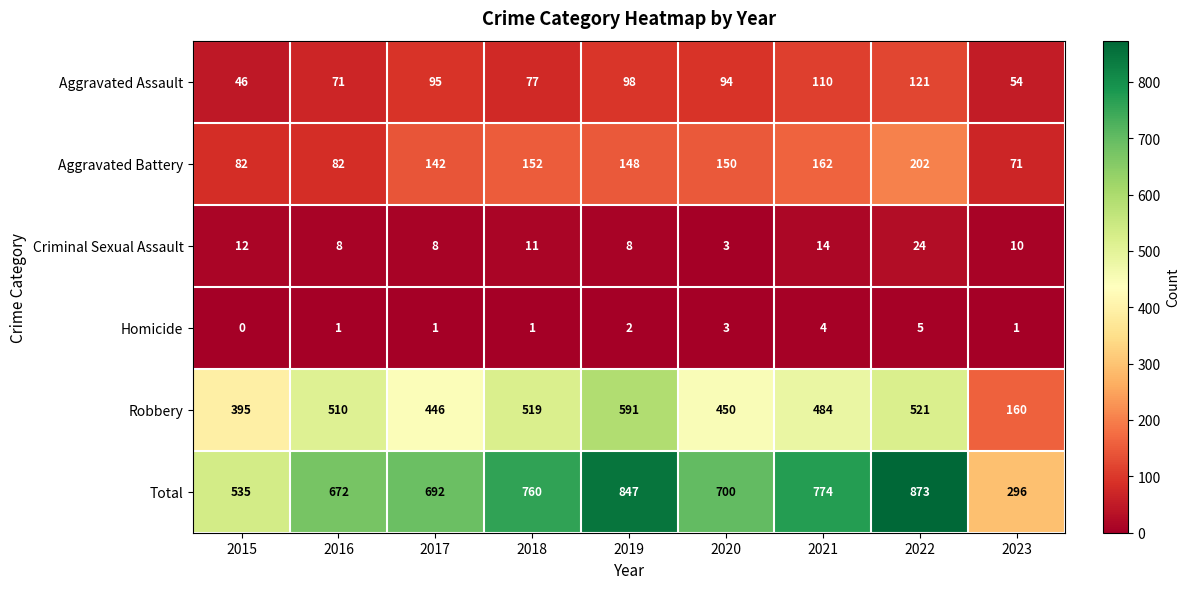

At 2022, list the series in order from smallest to largest.

Homicide, Criminal Sexual Assault, Aggravated Assault, Aggravated Battery, Robbery, Total